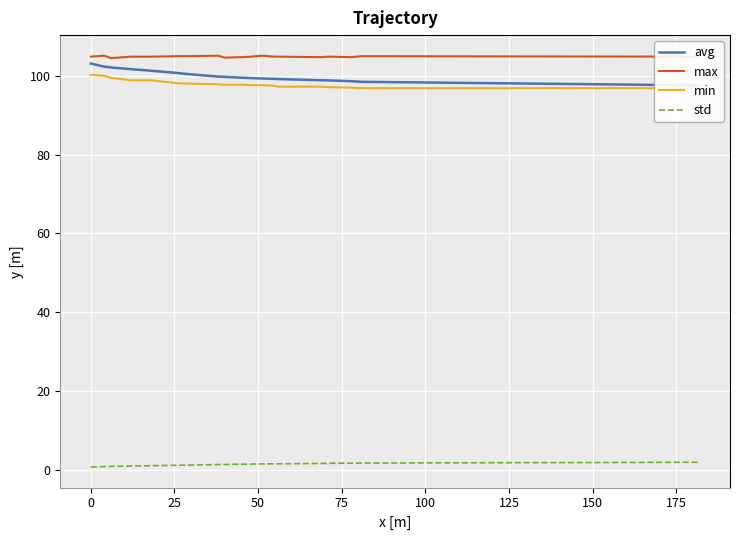

What are all the series names shown in the legend?

avg, max, min, std